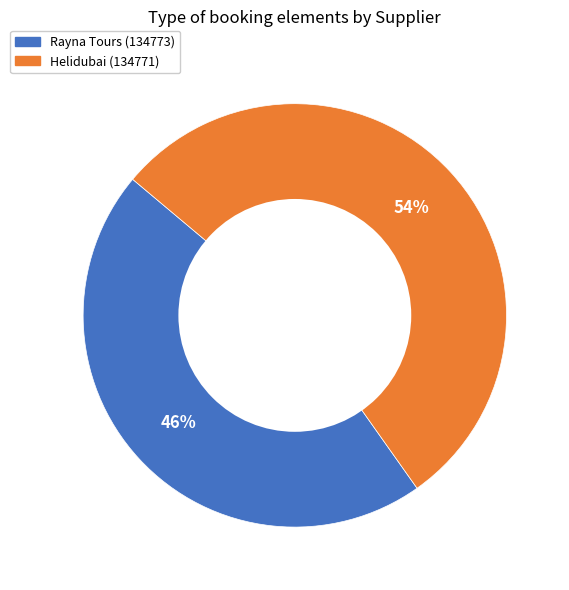

Combined, do Helidubai (134771) and Rayna Tours (134773) account for over 50%?

Yes